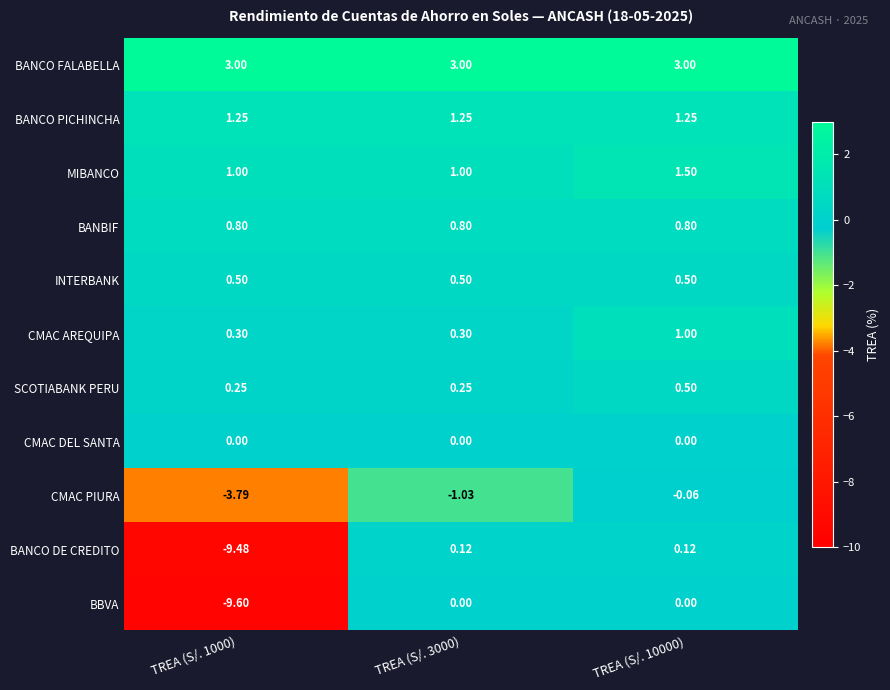

How many categories are shown in the chart?

3